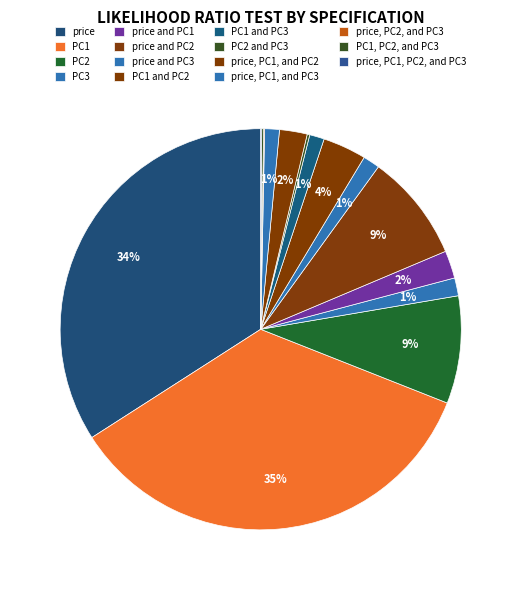

Is there any slice that represents more than half of the pie?

No